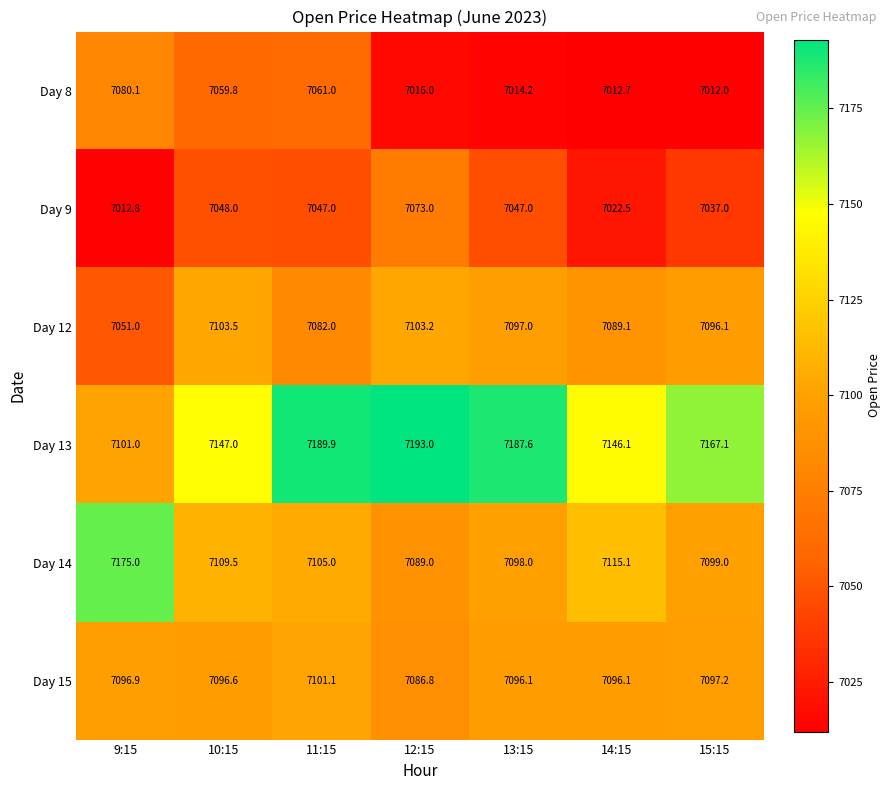

Between 13:15 and 15:15, which series saw the biggest shift?

Day 13